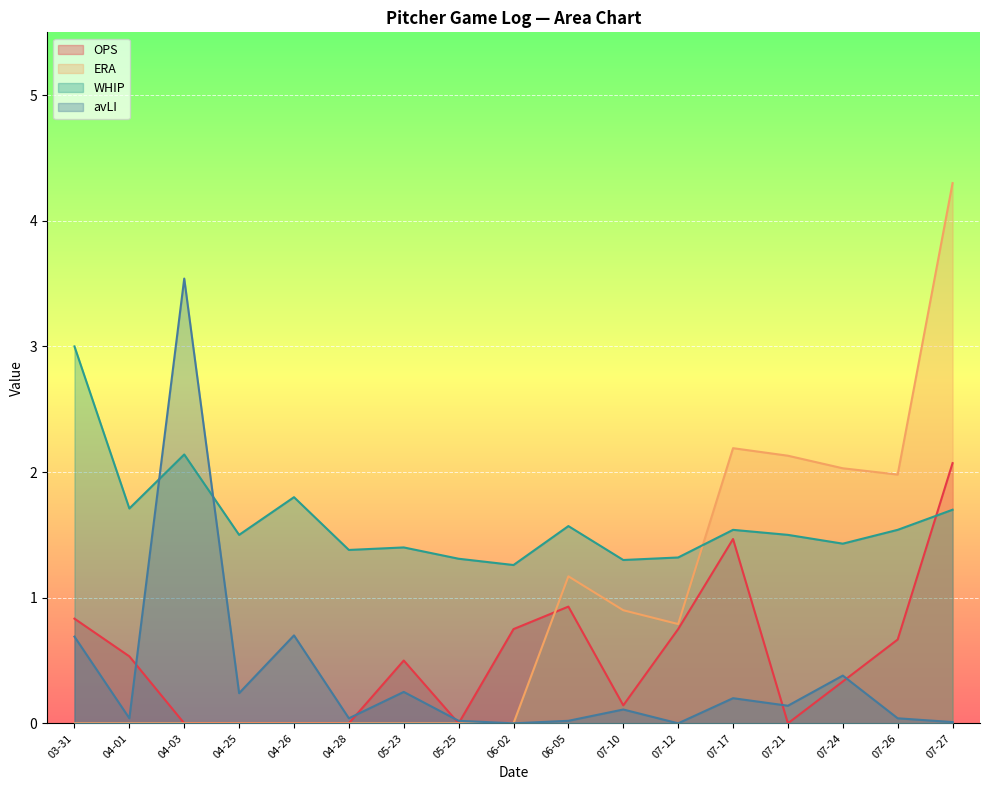

How many categories are shown in the chart?

17